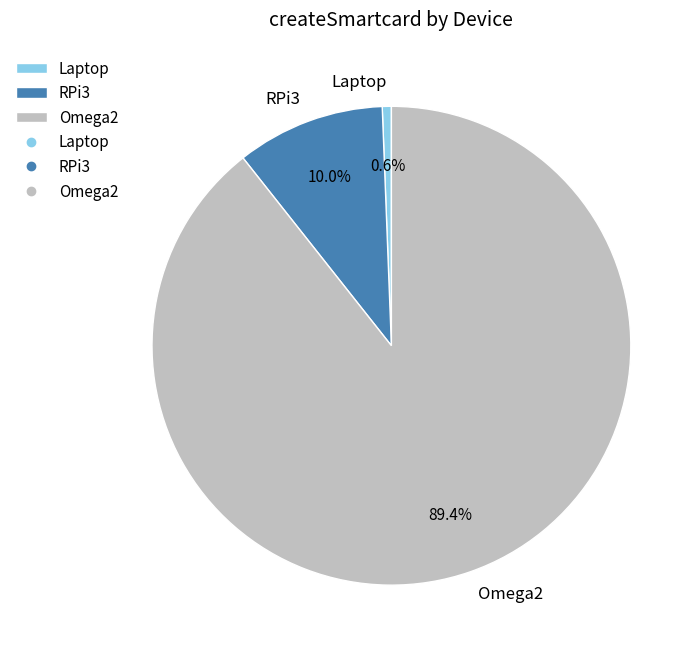

How much of the chart is everything except Laptop?

99.4%